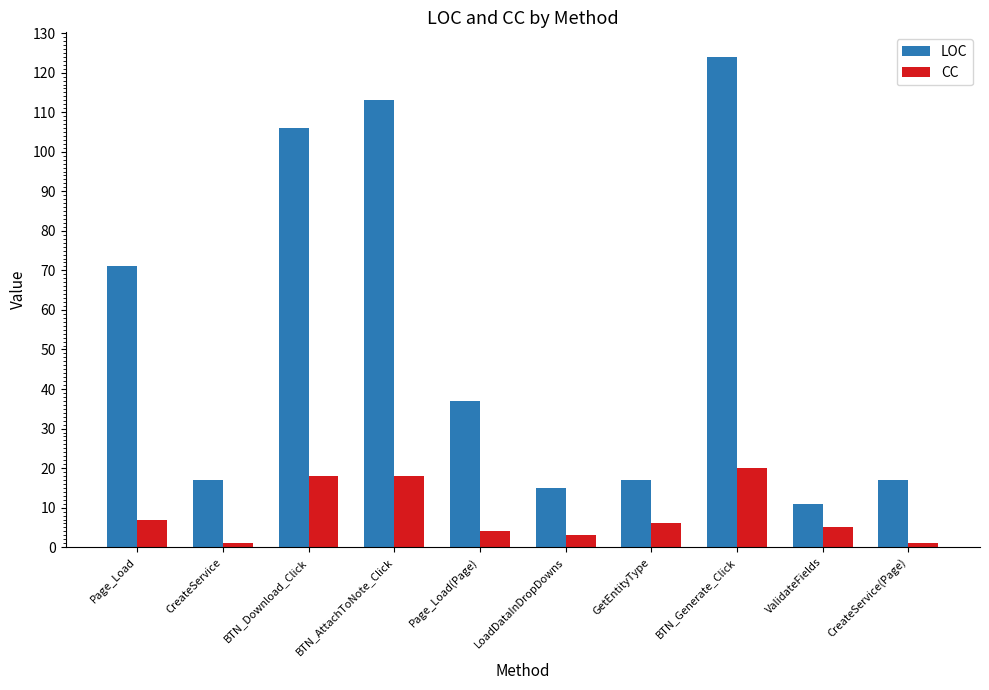

Count the number of data series in this chart.

2